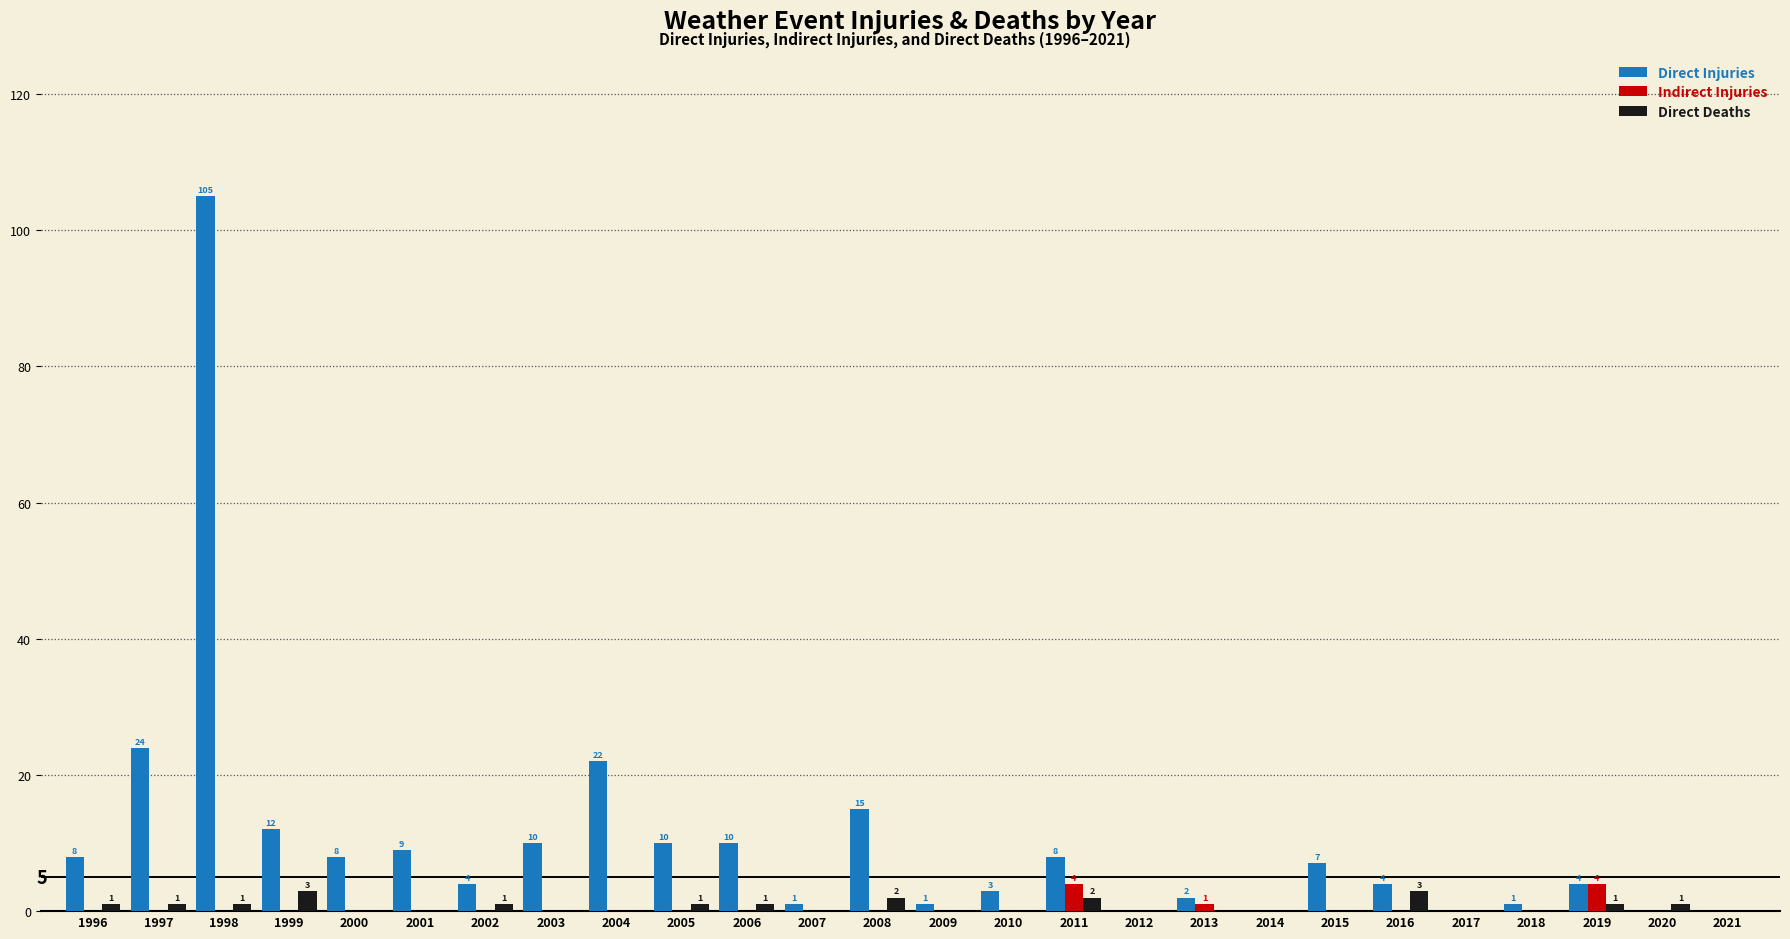

Are the bars horizontal?

No